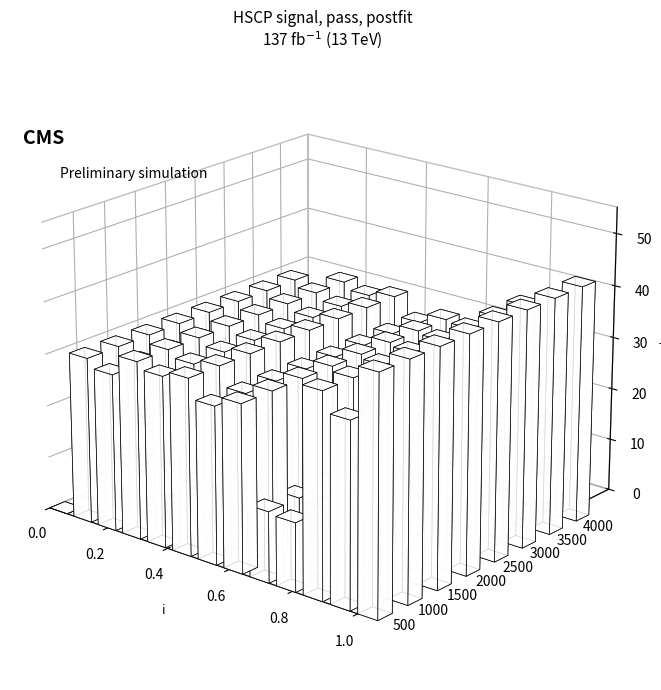

List the labels in order of value, smallest first.

0, 9, 8, 2, 6, 1, 7, 4, 5, 3, 11, 10, 12